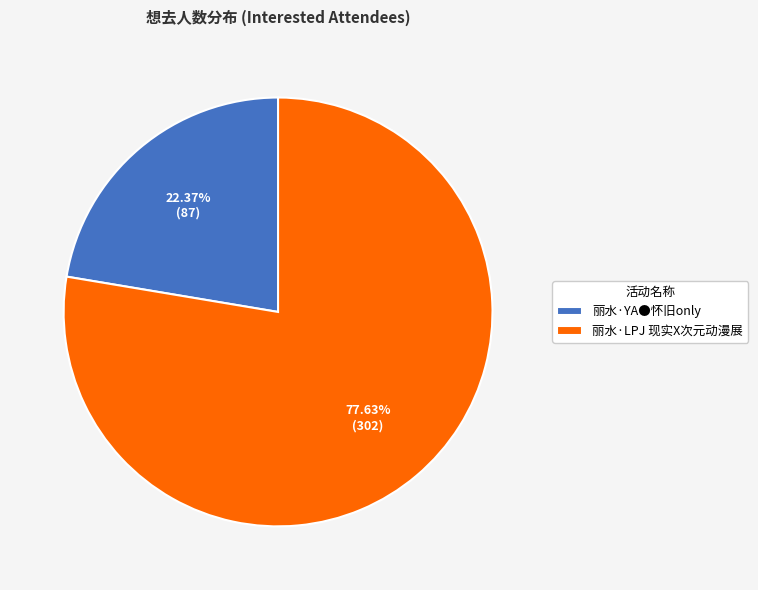

What is the smallest slice in the pie chart?

丽水·YA●怀旧only